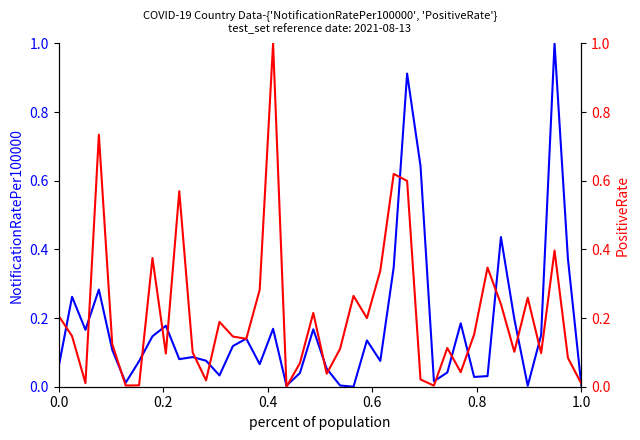

Does the chart display data point markers on the line(s)?

No